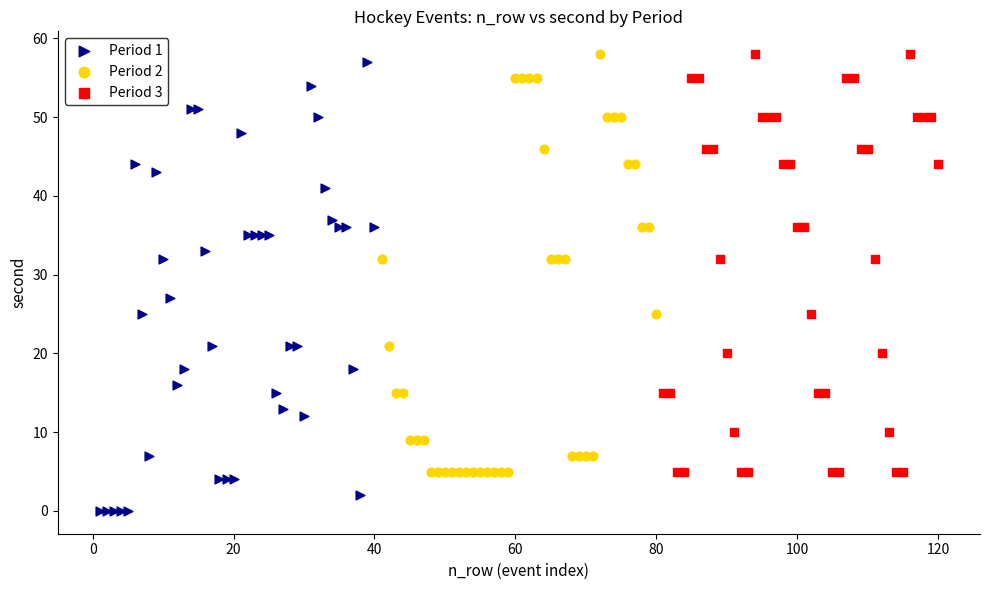

What are all the series names shown in the legend?

Period 1, Period 2, Period 3